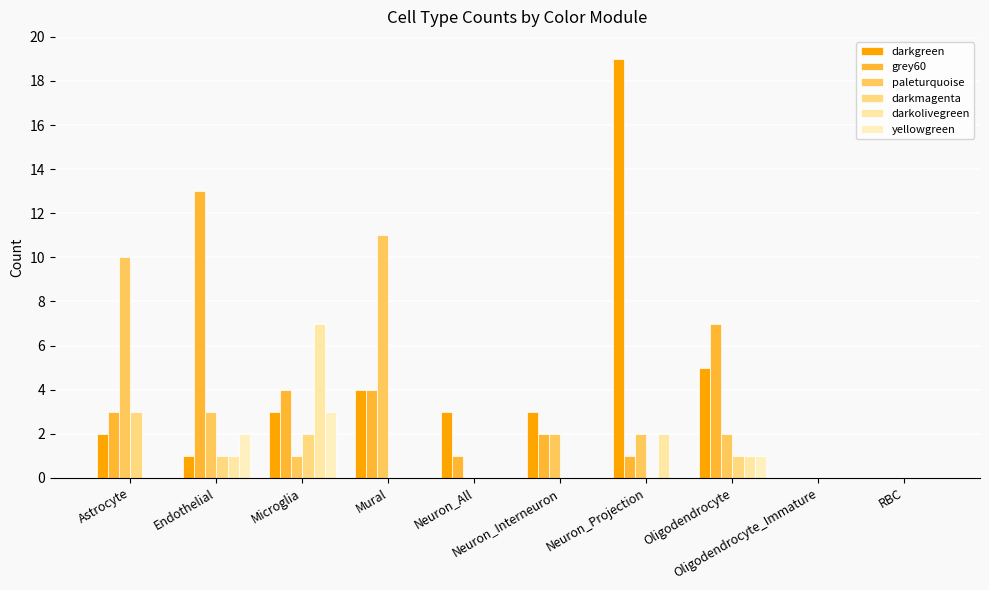

How many distinct data groups are displayed?

6